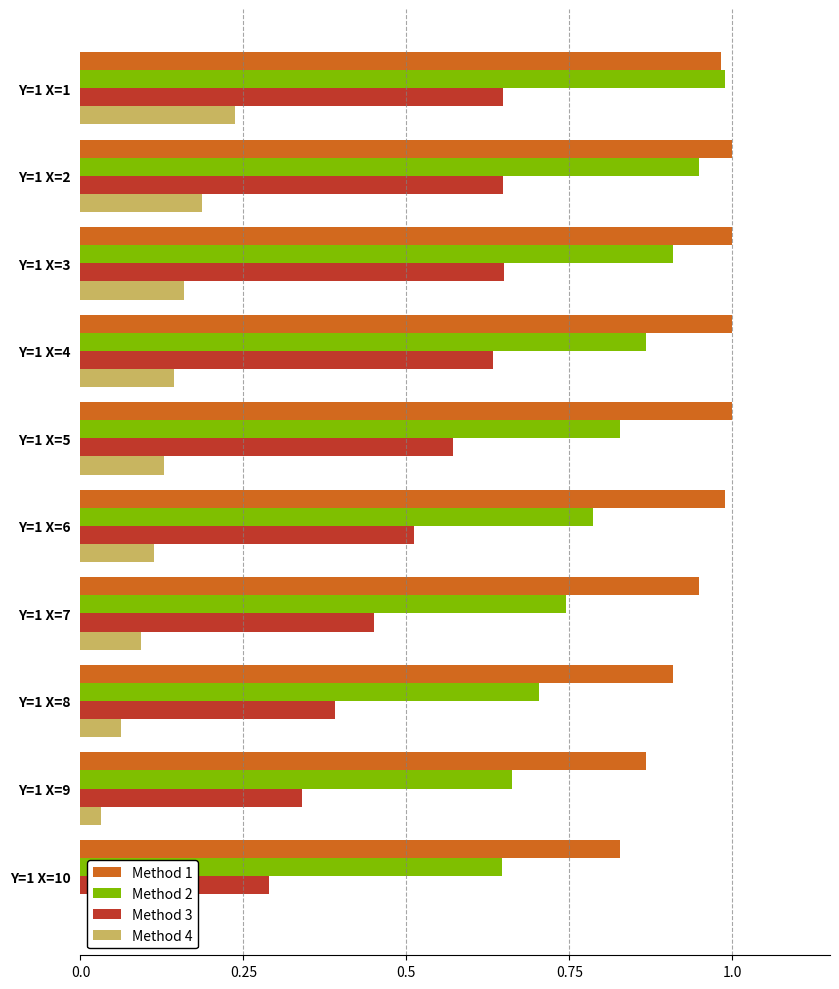

True or false: Method 1 has a value of 1.0 at Y=1 X=5.

True